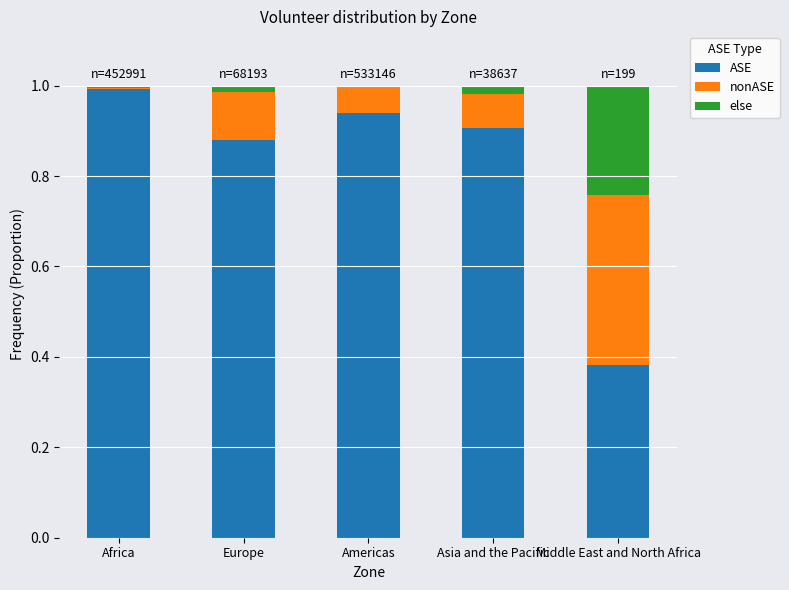

True or false: ASE has a value of 0.6 at Asia and the Pacific.

False